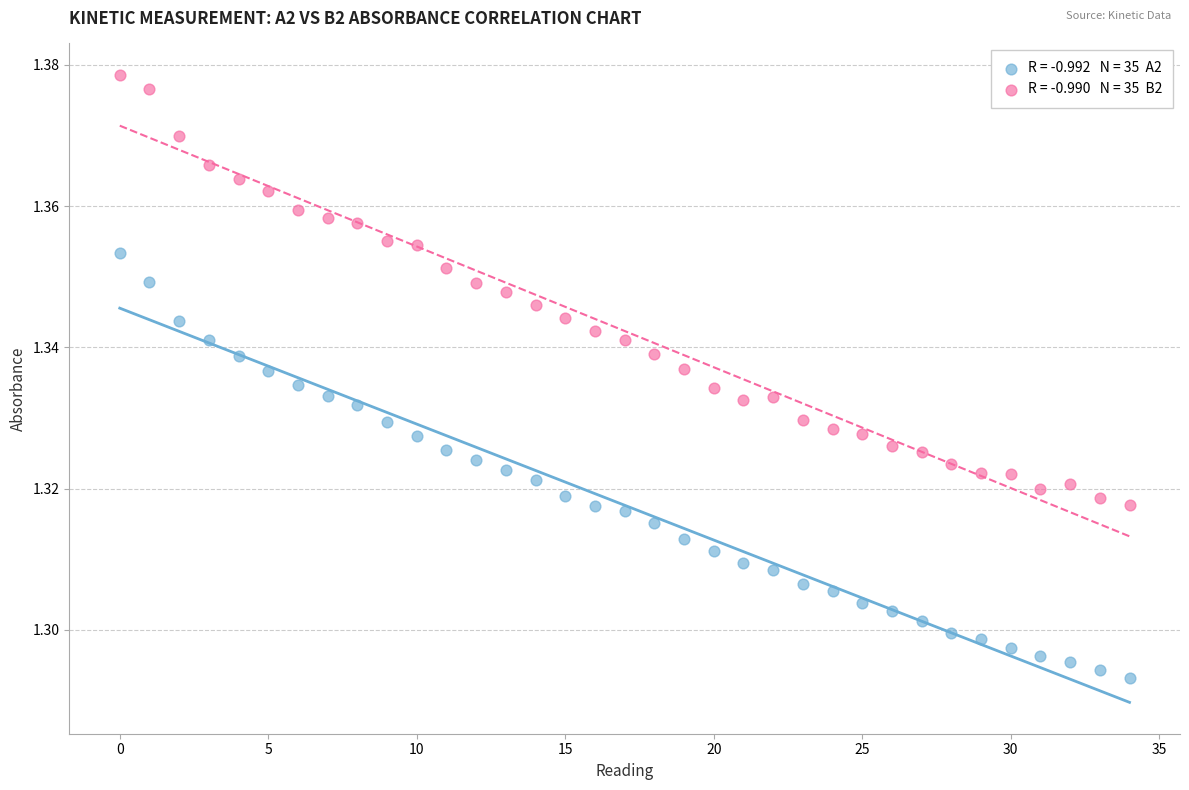

How many data points are displayed?

70